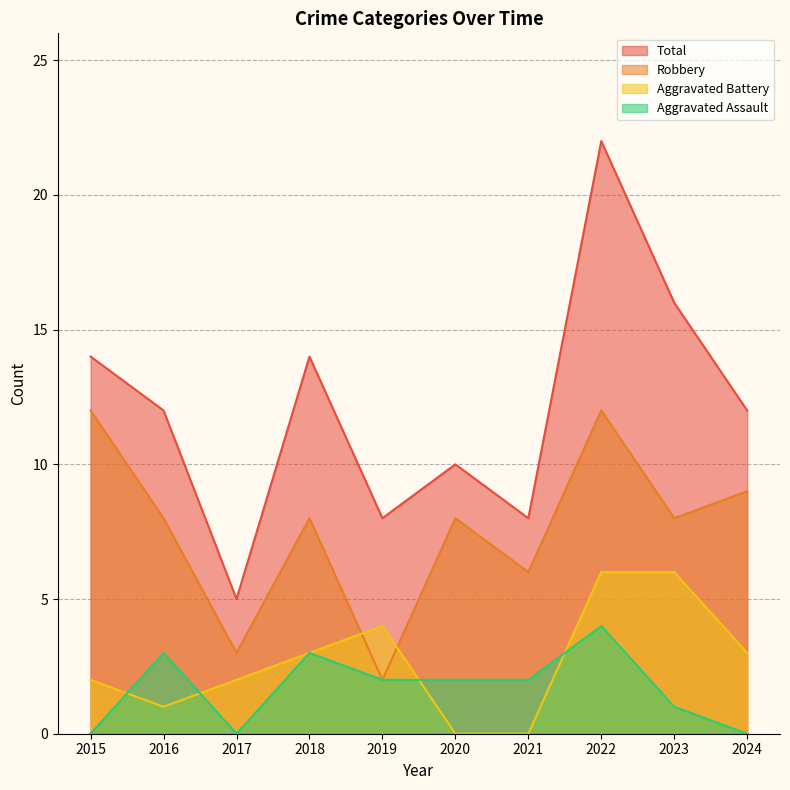

Is it true that Total equals 12 at 2016?

True